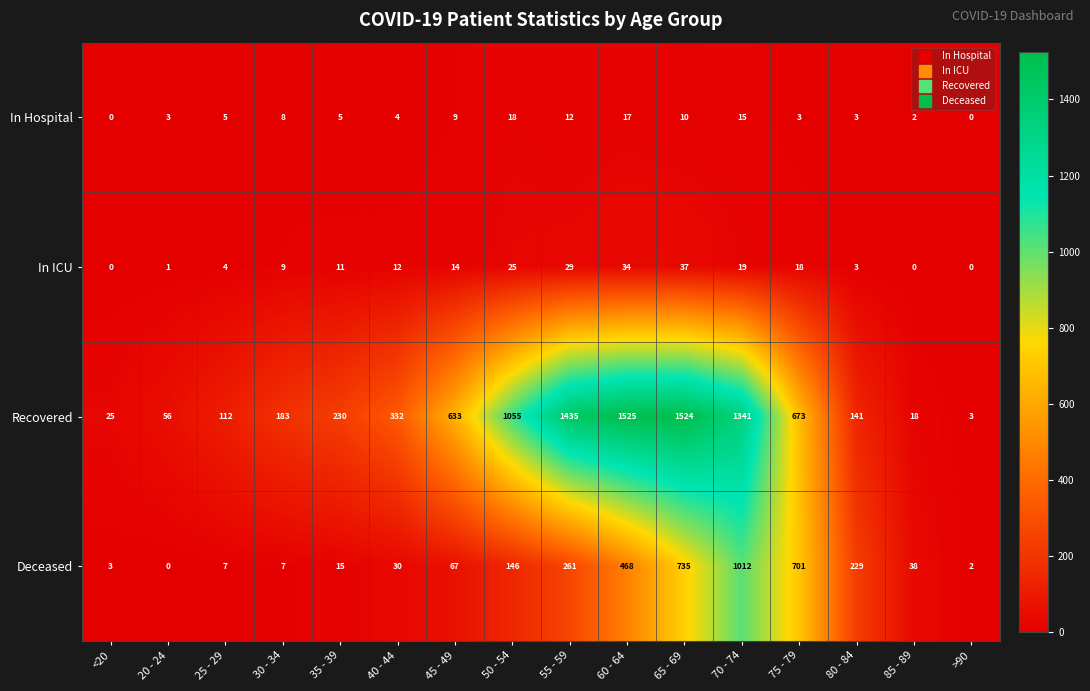

Between 80 - 84 and >90, which series saw the biggest shift?

Deceased